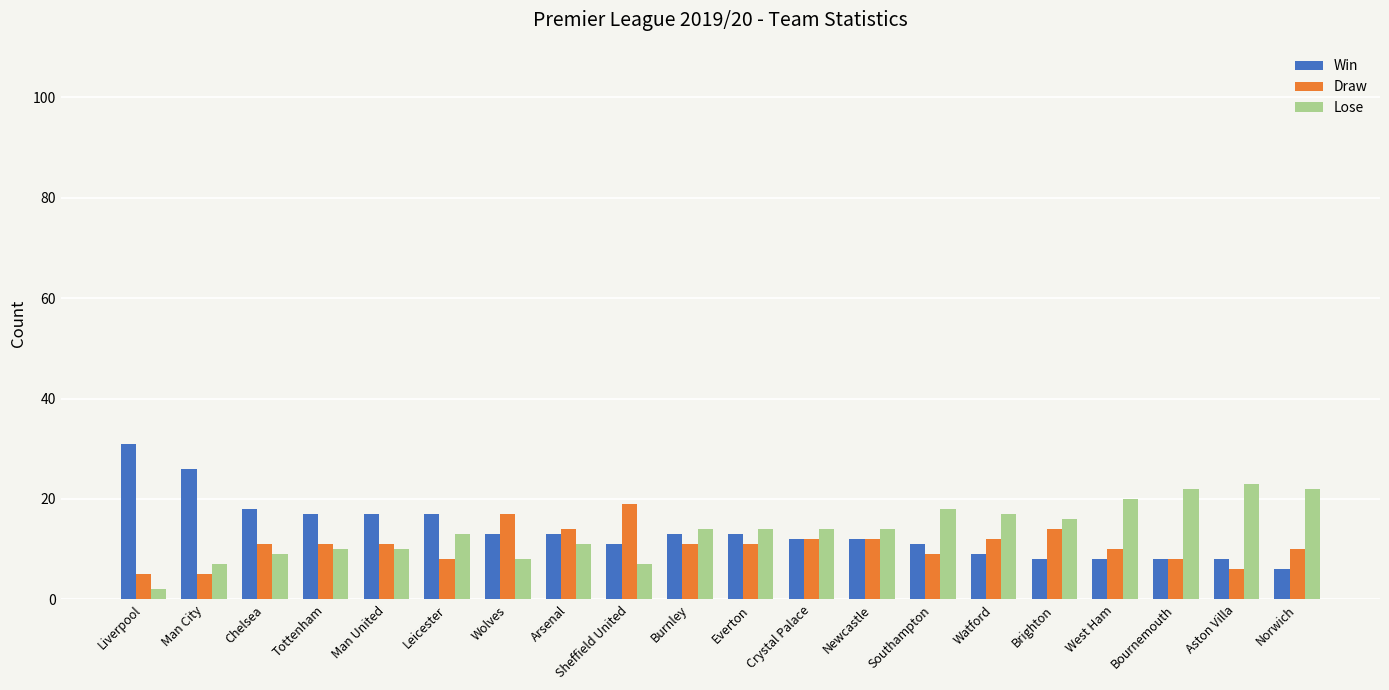

Is it true that Draw equals 6 at Wolves?

False